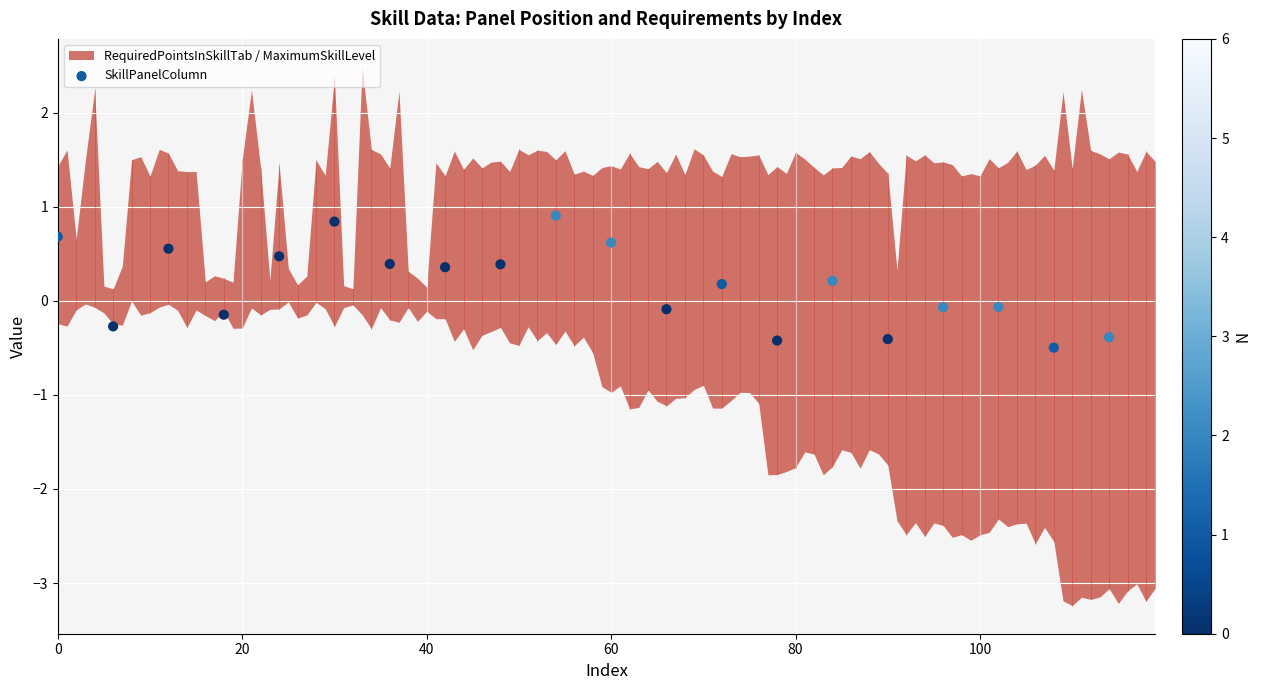

What is the range of Y values (max minus min)?

1.4